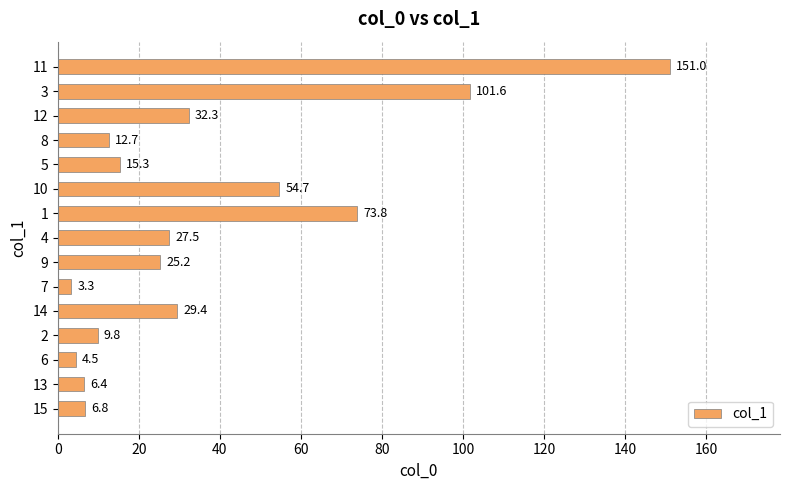

What is the difference between the maximum and minimum values?

147.7